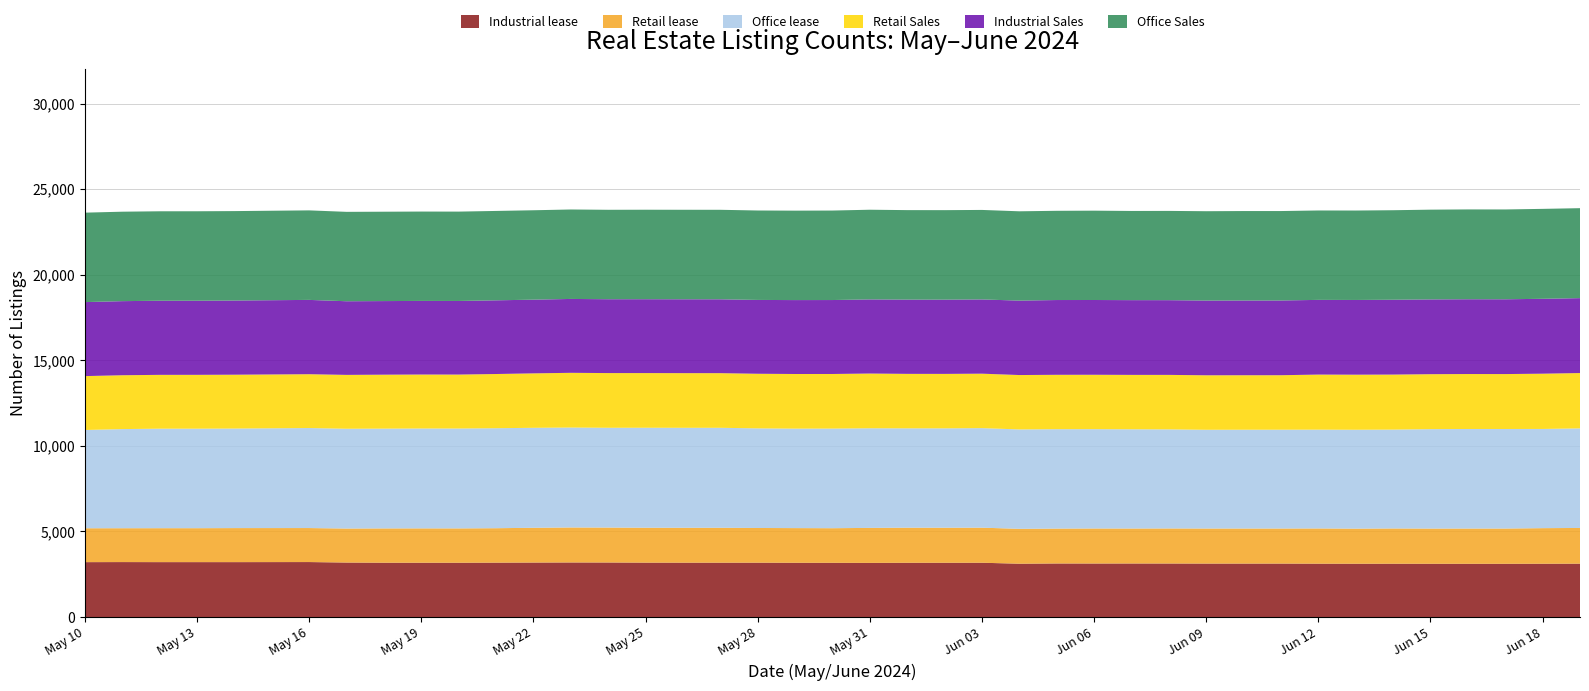

Reading left to right, what are all the values shown in this chart?

Industrial lease: 3209	3213	3210	3210	3210	3214	3185	3175	3175	3174	3179	3185	3190	3188	3180	3178	3177	3178	3172	3170	3165	3172	3173	3174	3117	3131	3129	3130	3129	3125	3125	3125	3119	3116	3117	3114	3113	3113	3116	3120
Retail lease: 1980	1978	1983	1983	1989	1987	1988	2005	2007	2007	2013	2031	2045	2042	2040	2039	2040	2027	2026	2022	2045	2050	2047	2049	2039	2039	2047	2044	2049	2049	2049	2049	2059	2051	2060	2057	2060	2060	2079	2087
Office lease: 5742	5793	5815	5815	5817	5844	5831	5831	5837	5837	5843	5843	5840	5831	5843	5843	5843	5821	5813	5822	5822	5806	5807	5817	5808	5809	5804	5799	5789	5770	5773	5774	5773	5778	5777	5810	5817	5817	5797	5819
Retail Sales: 3149	3147	3145	3146	3146	3146	3147	3152	3153	3152	3167	3181	3197	3196	3194	3193	3192	3191	3192	3190	3198	3183	3182	3182	3178	3177	3178	3178	3184	3184	3184	3184	3218	3218	3215	3211	3211	3209	3229	3233
Industrial Sales: 4324	4329	4331	4331	4334	4342	4303	4301	4301	4300	4306	4307	4317	4315	4316	4316	4316	4314	4319	4321	4331	4338	4338	4338	4349	4369	4369	4368	4366	4367	4367	4367	4365	4366	4373	4369	4370	4370	4376	4377
Office Sales: 5227	5227	5227	5227	5226	5231	5224	5222	5222	5222	5223	5224	5227	5226	5229	5230	5230	5226	5226	5229	5241	5230	5230	5230	5219	5214	5220	5211	5216	5220	5227	5226	5224	5226	5231	5245	5249	5249	5255	5257